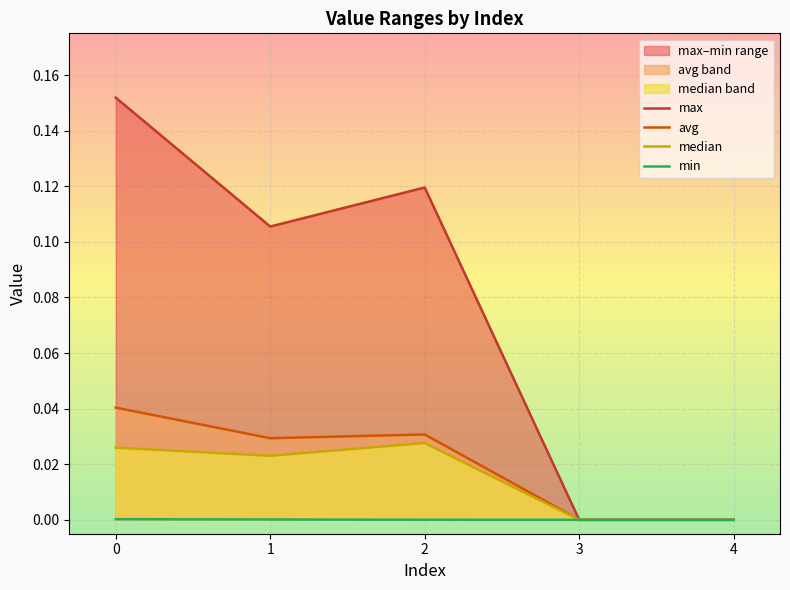

Rank the series by their maximum value, from lowest to highest.

min, median, avg, max